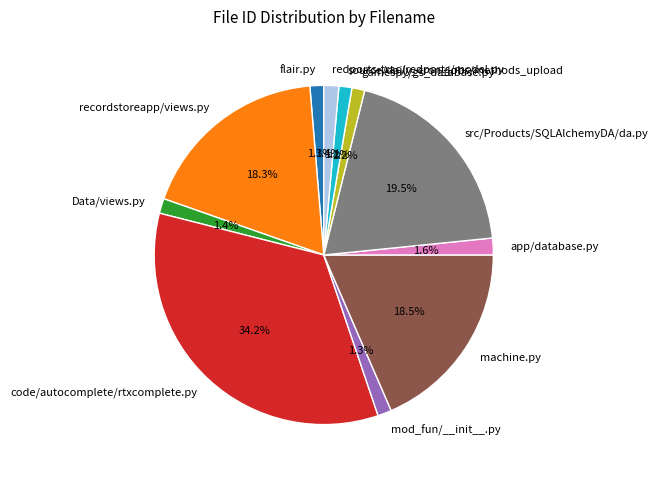

Is there a majority slice in this chart?

No